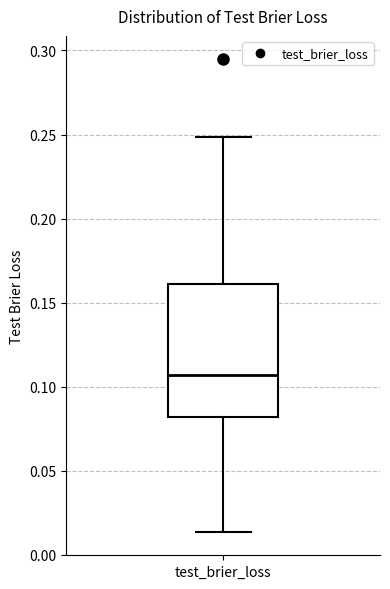

Where does the median line of the box for test_brier_loss sit on the y-axis? The values are not printed on the chart, so give them approximately, as read against the axis.

0.105